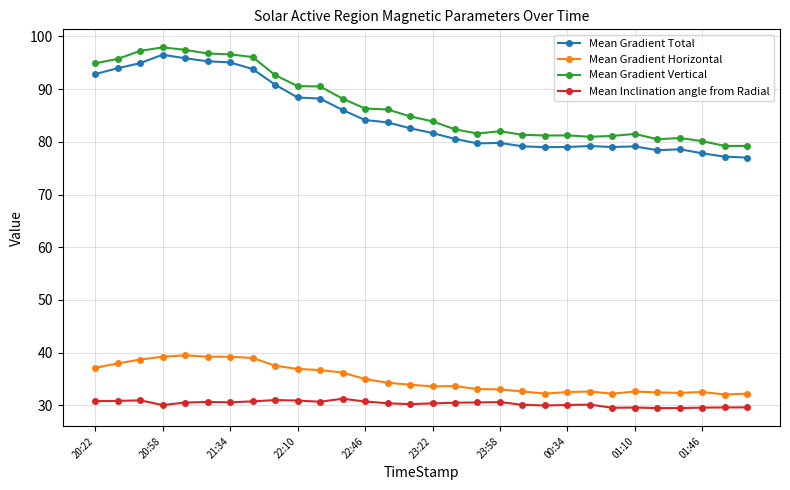

True or false: Mean Gradient Vertical and Mean Gradient Total cross at least once.

False